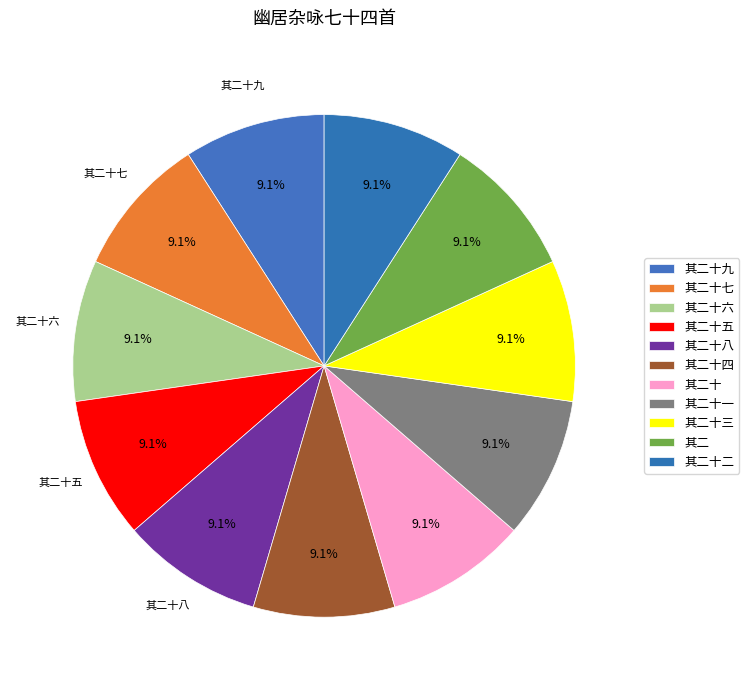

How many slices are in this pie chart?

11